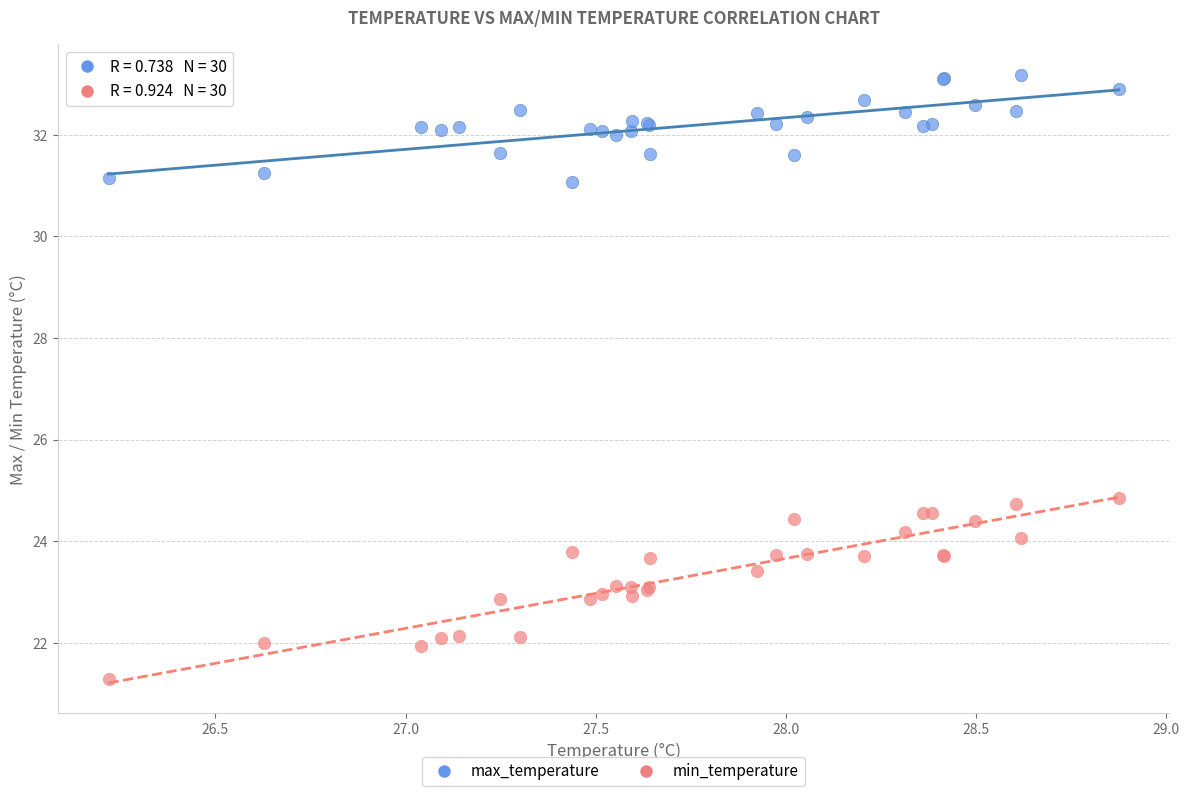

Which series has the largest Y range (max minus min)?

min_temperature